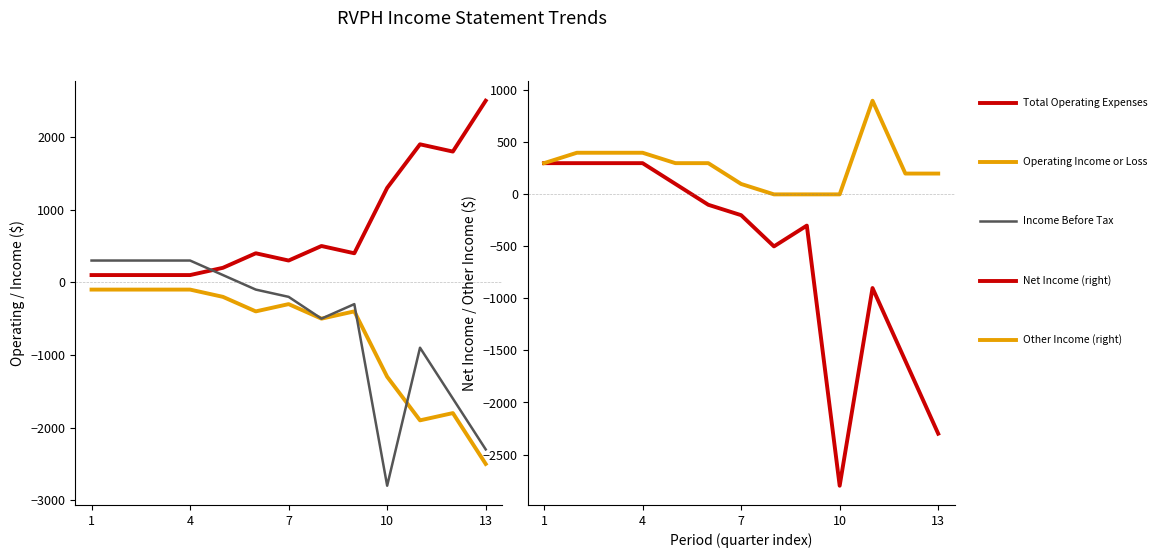

True or false: Net Income and Income Before Tax cross at least once.

False